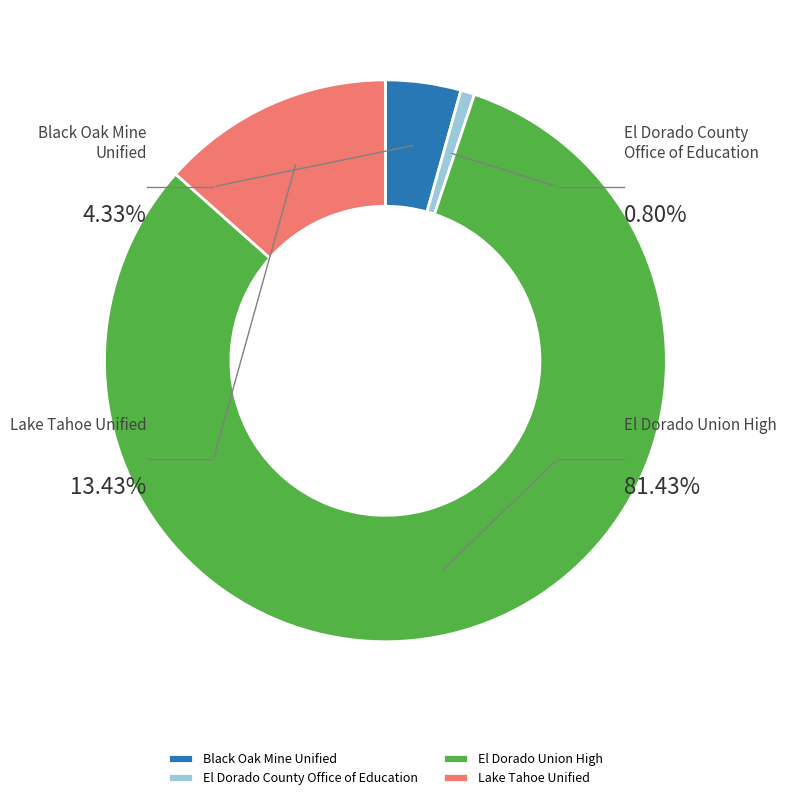

Does Black Oak Mine Unified account for over 50% of the chart?

No